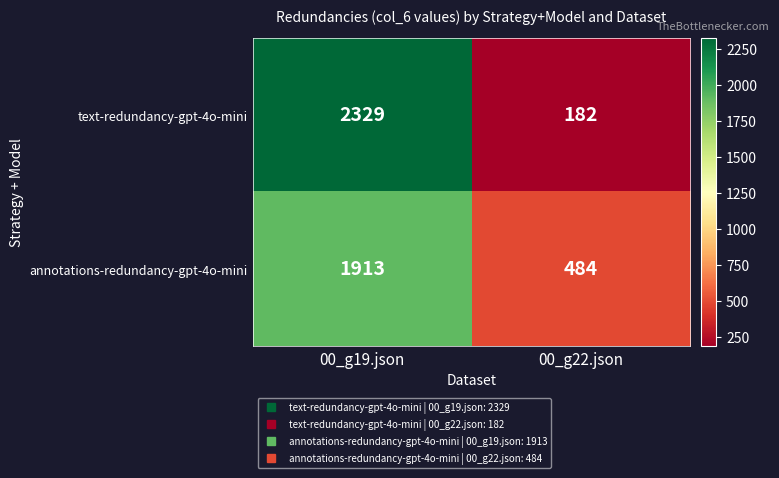

At which label does annotations-redundancy-gpt-4o-mini reach its minimum?

00_g22.json